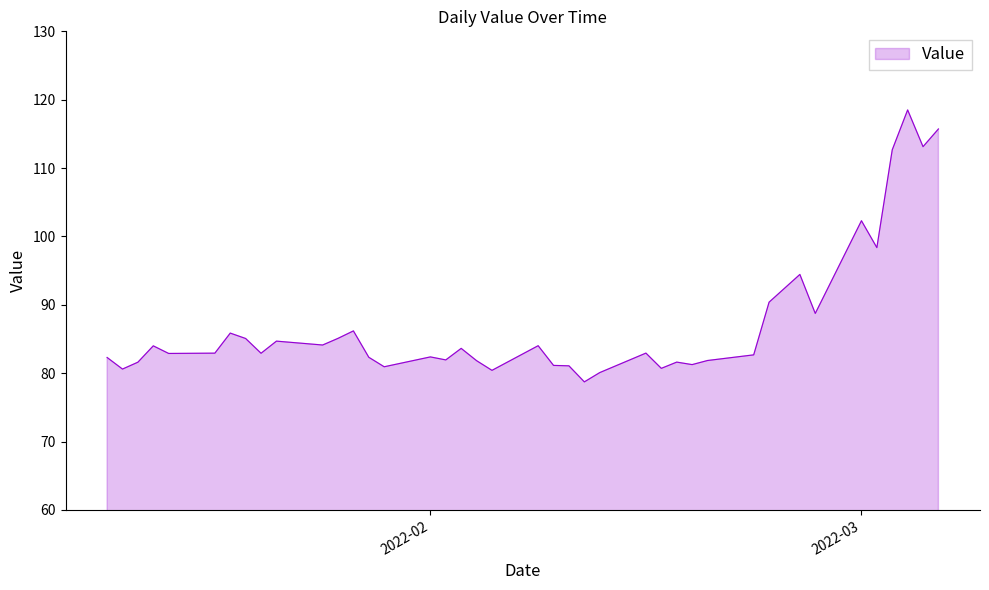

What is the minimum value shown in the chart?

78.7